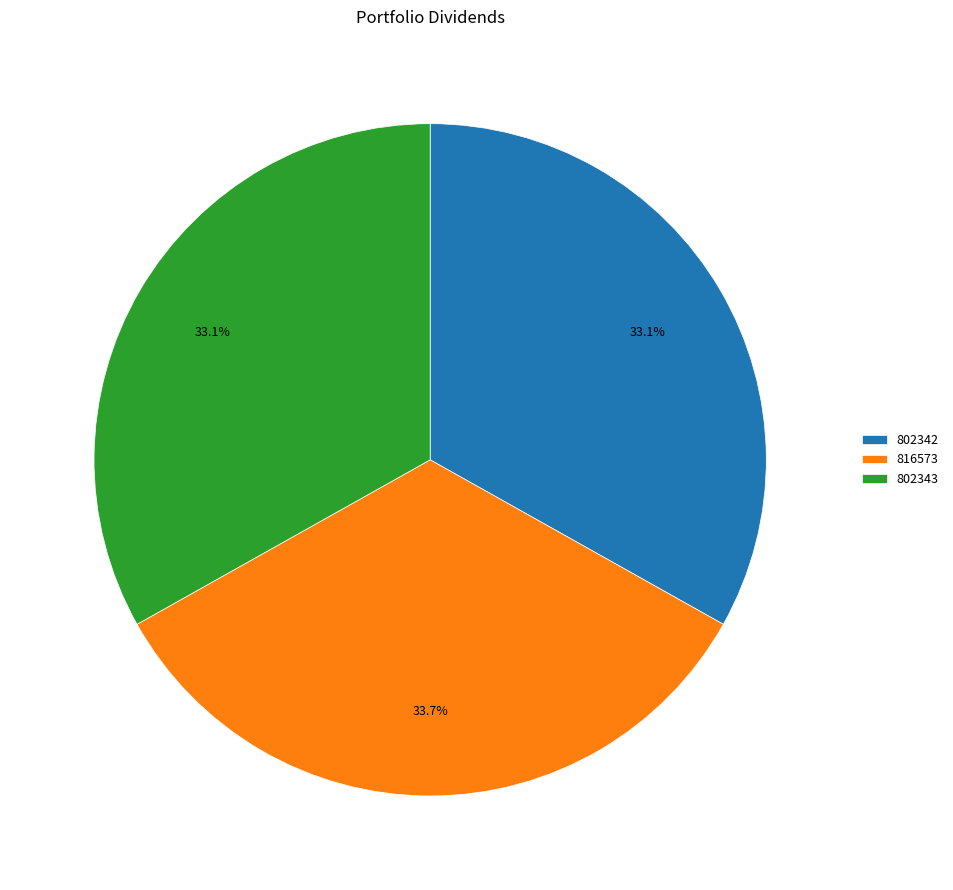

What percentage is the 802343 slice, to the nearest percent?

33%